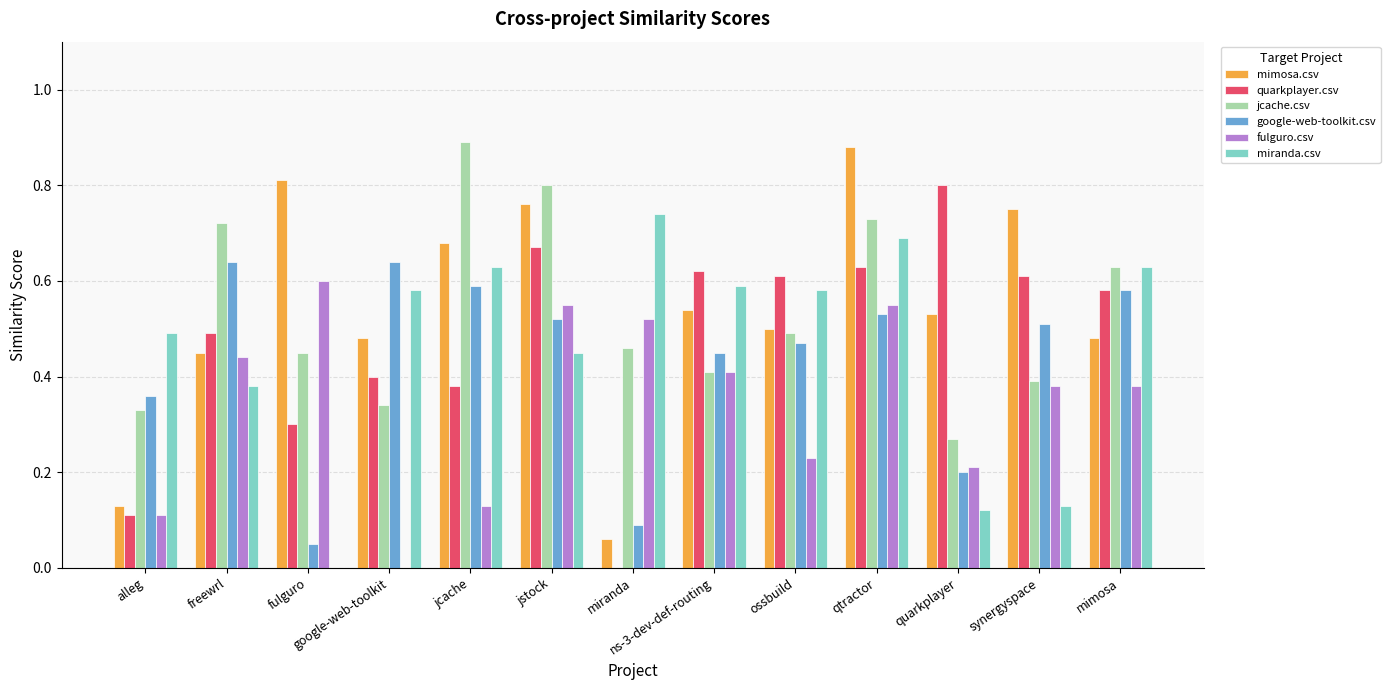

Does the chart contain stacked bars?

No